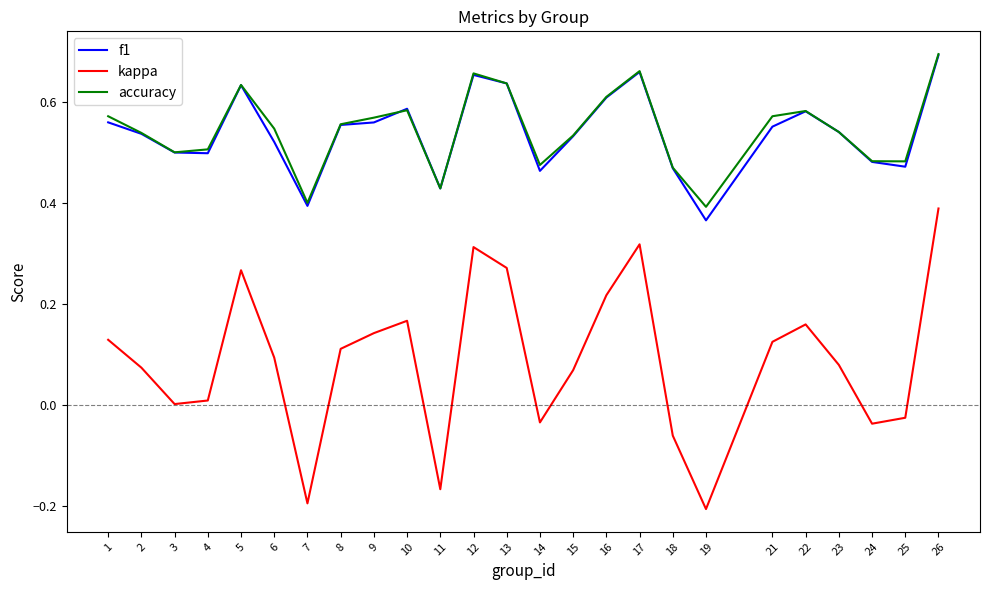

Which series has the widest spread of values?

kappa